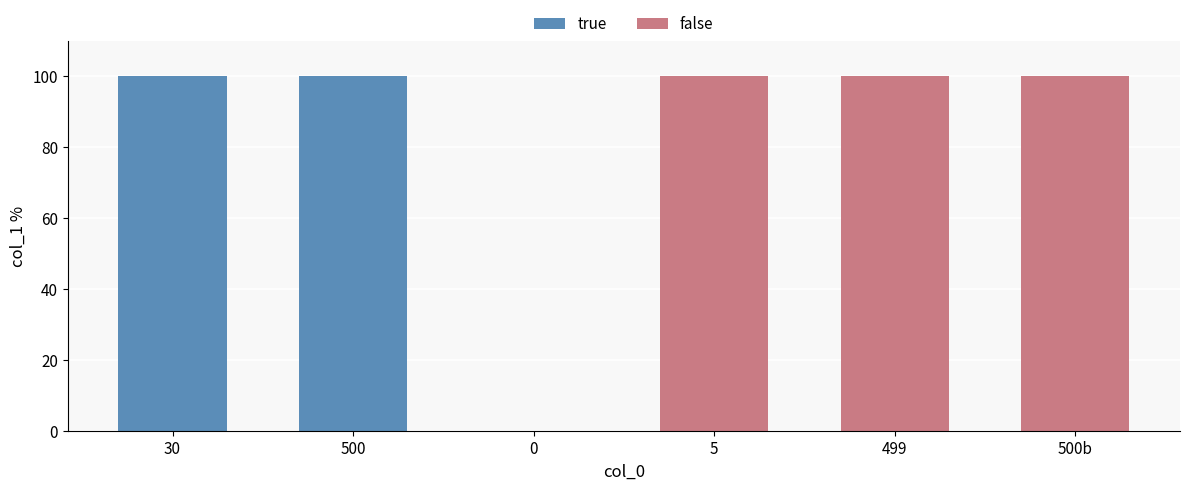

Is it true that true equals 100 at 500?

True